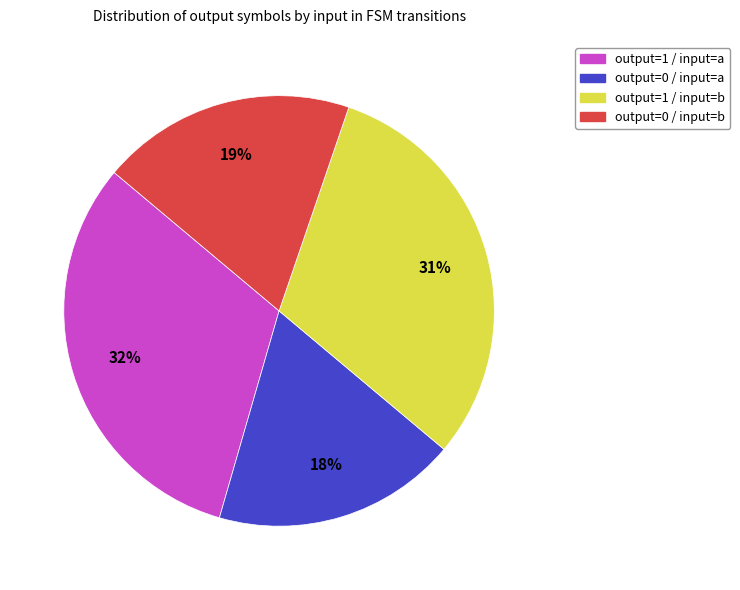

What is the largest slice in the pie chart?

output=1 / input=a